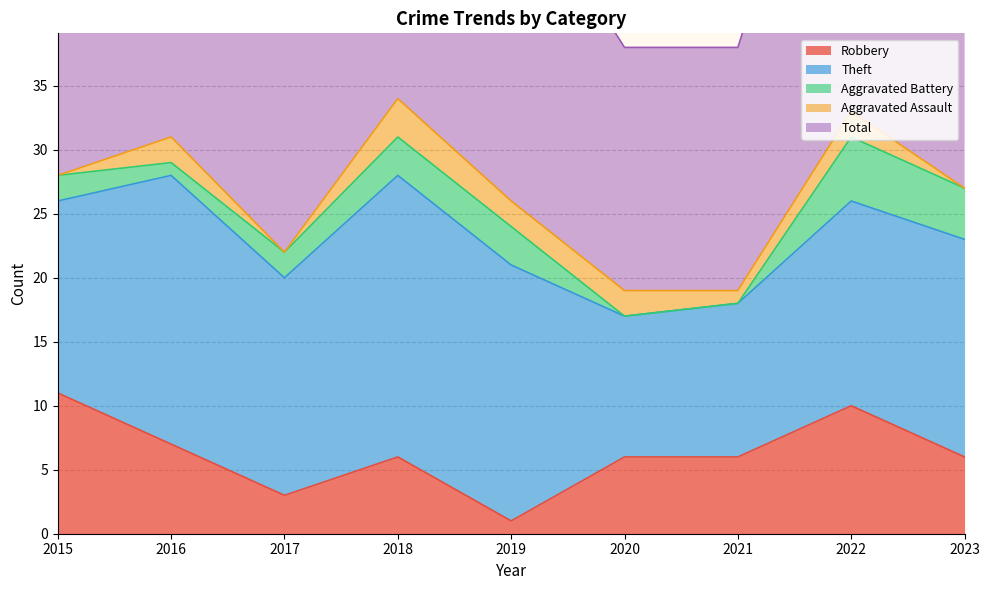

What is the maximum value shown in the chart?

34